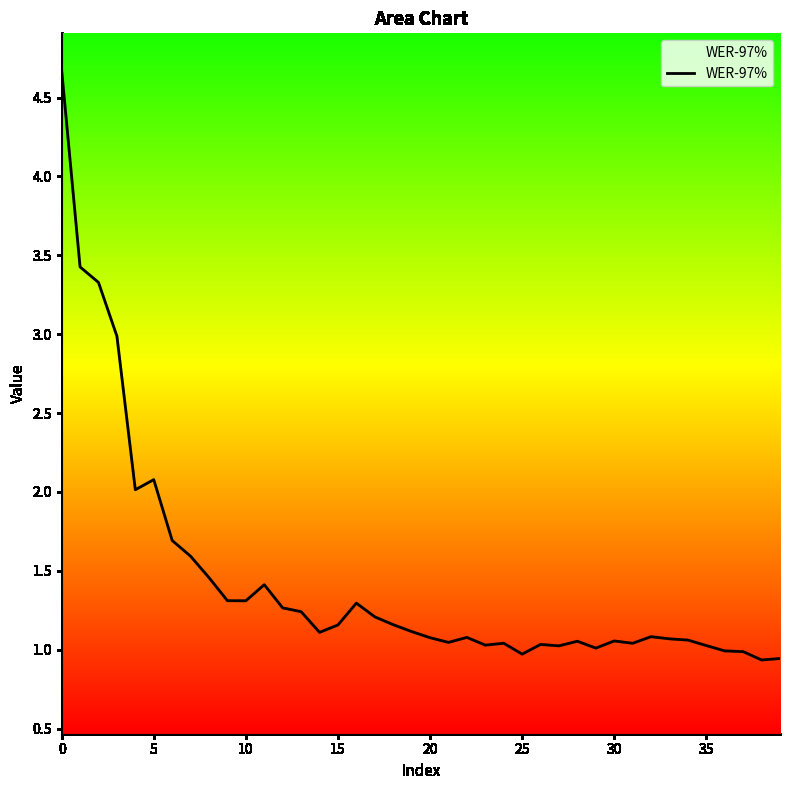

What is the greatest value displayed?

4.7